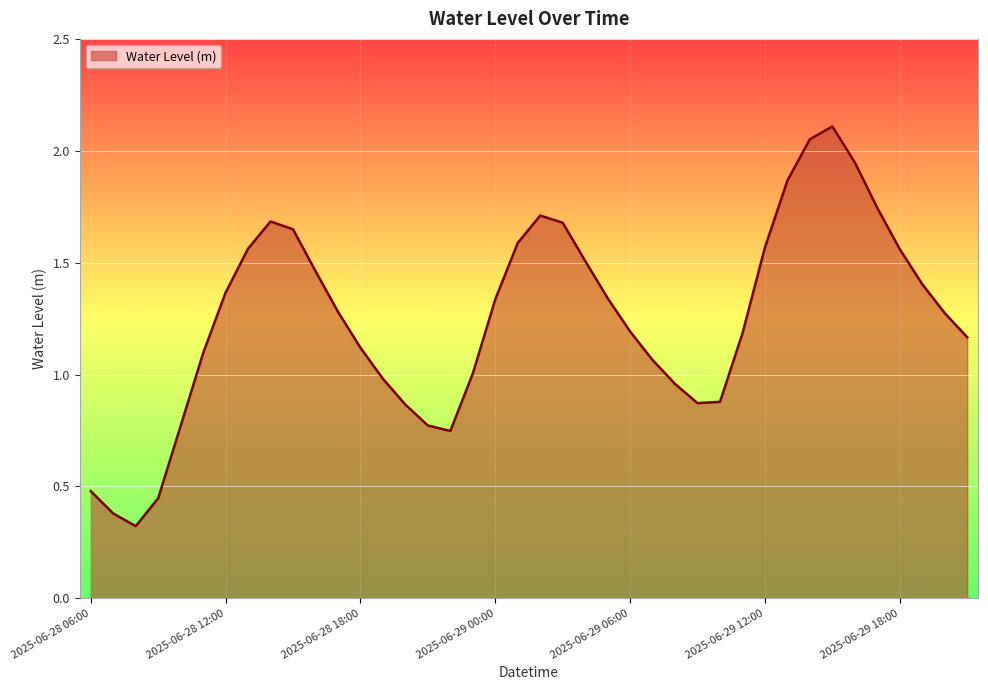

What is the difference between the maximum and minimum values?

1.8